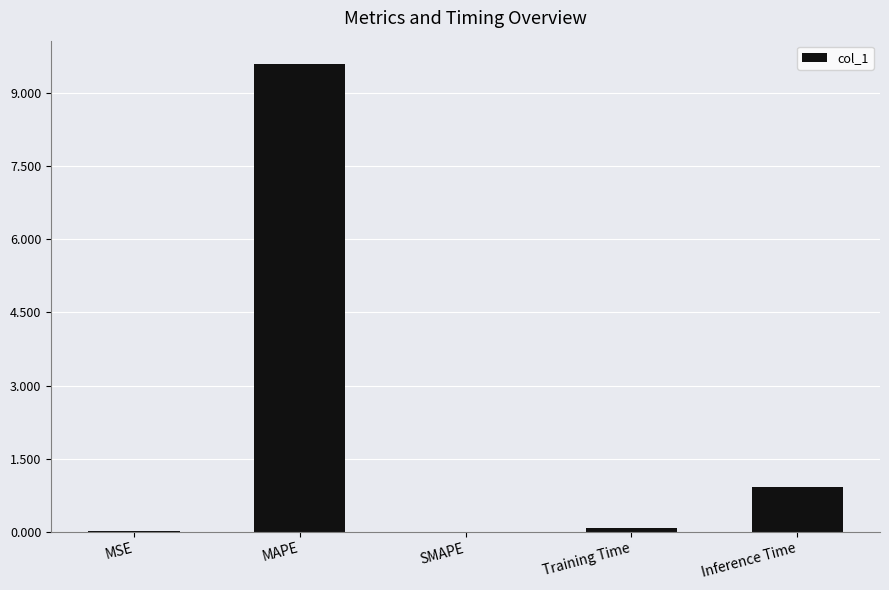

The value at MSE is 0.0. True or false?

True